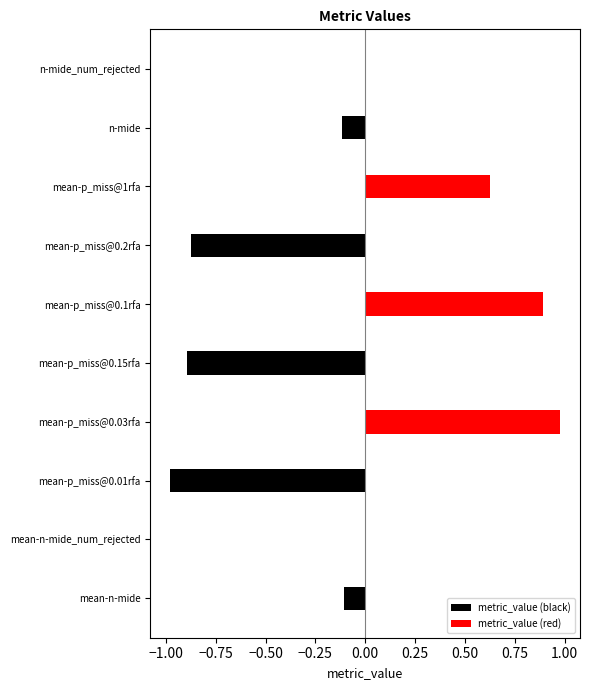

What is the highest value of the metric_value (red) series?

1.0